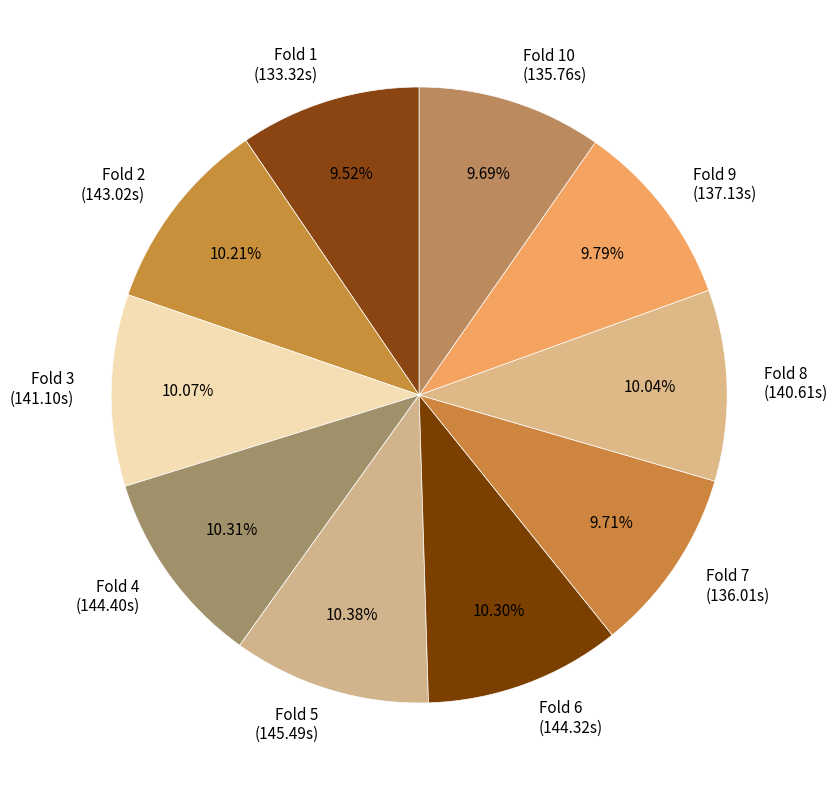

How many segments does this pie chart have?

10